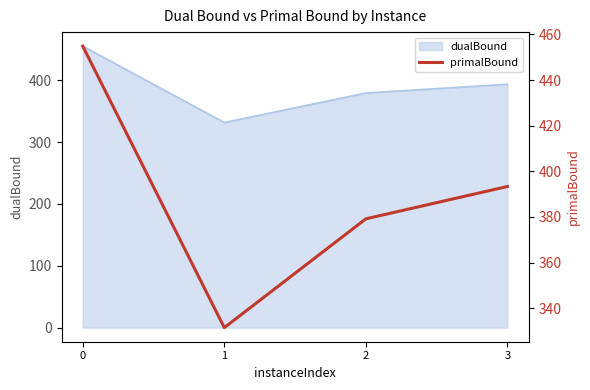

What is the value of the 3rd point from the left?

379.2